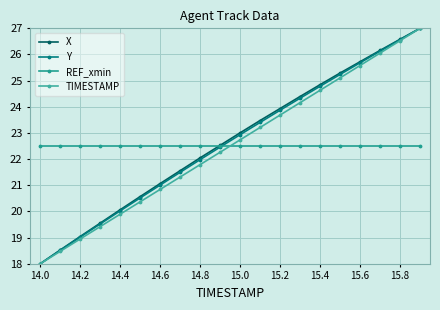

How many values in the X series exceed 23?

10